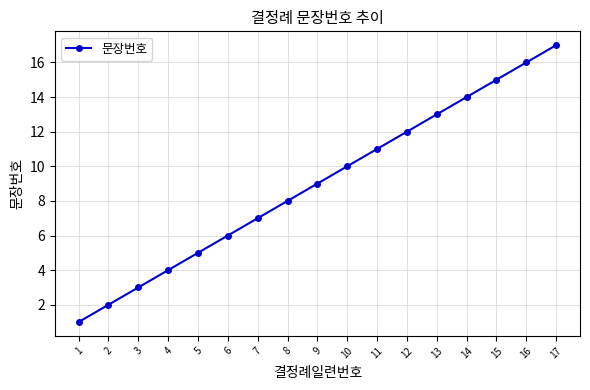

What is the ratio of the value at 11 to the value at 1?

11.0